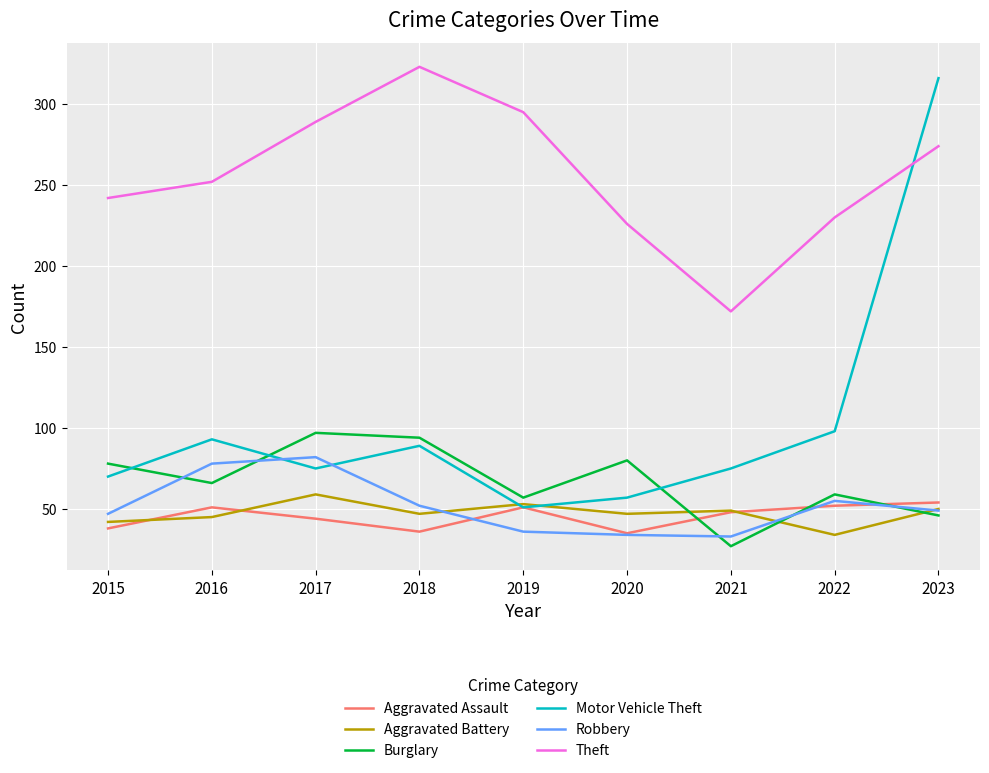

At which label does Burglary first exceed 66?

2015